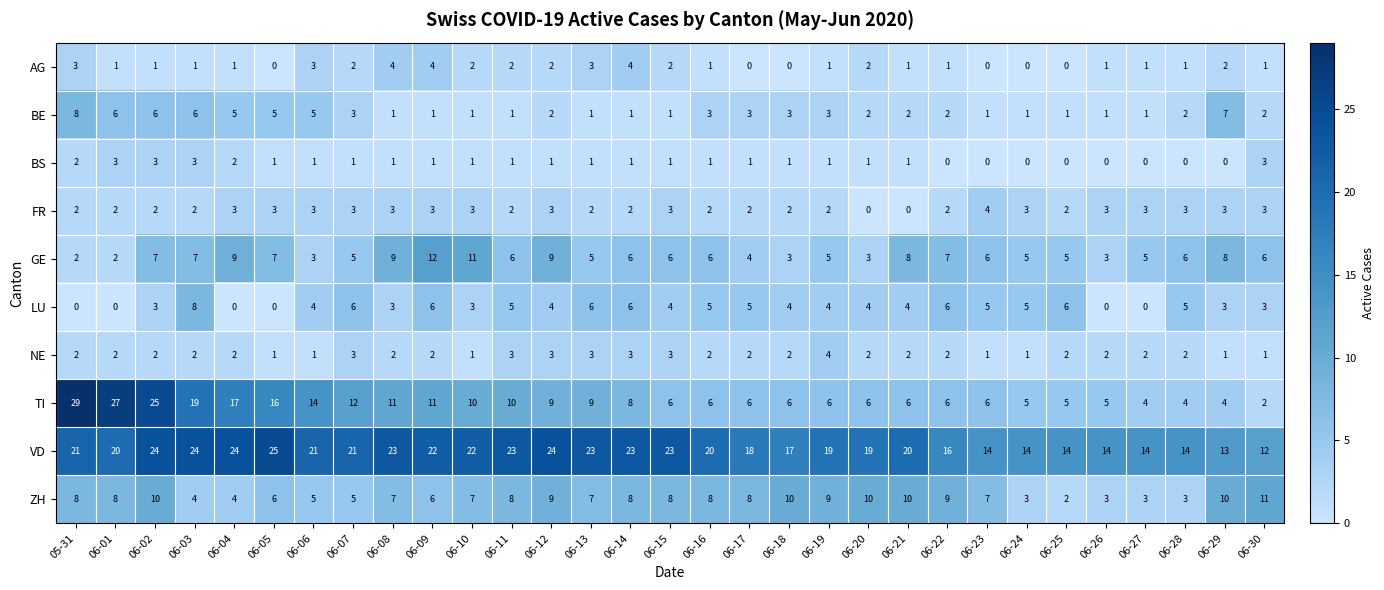

At which label does BE first exceed 2?

05-31